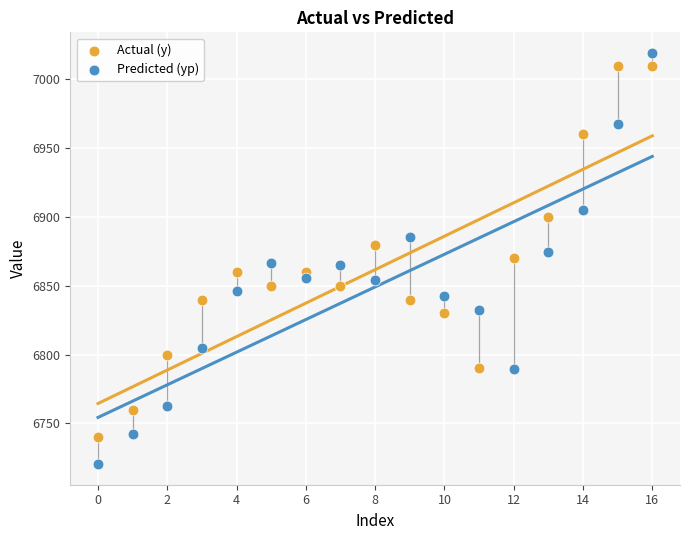

Which series reaches the maximum Y coordinate?

Predicted (yp)